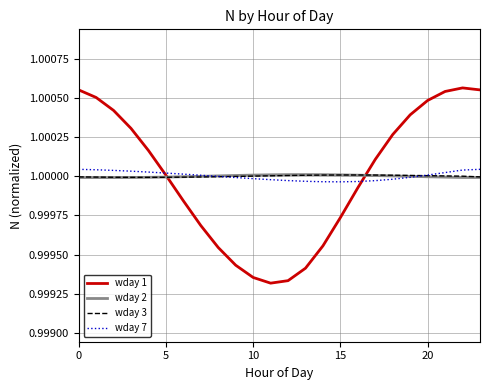

Which series has the largest range (max minus min)?

wday 1